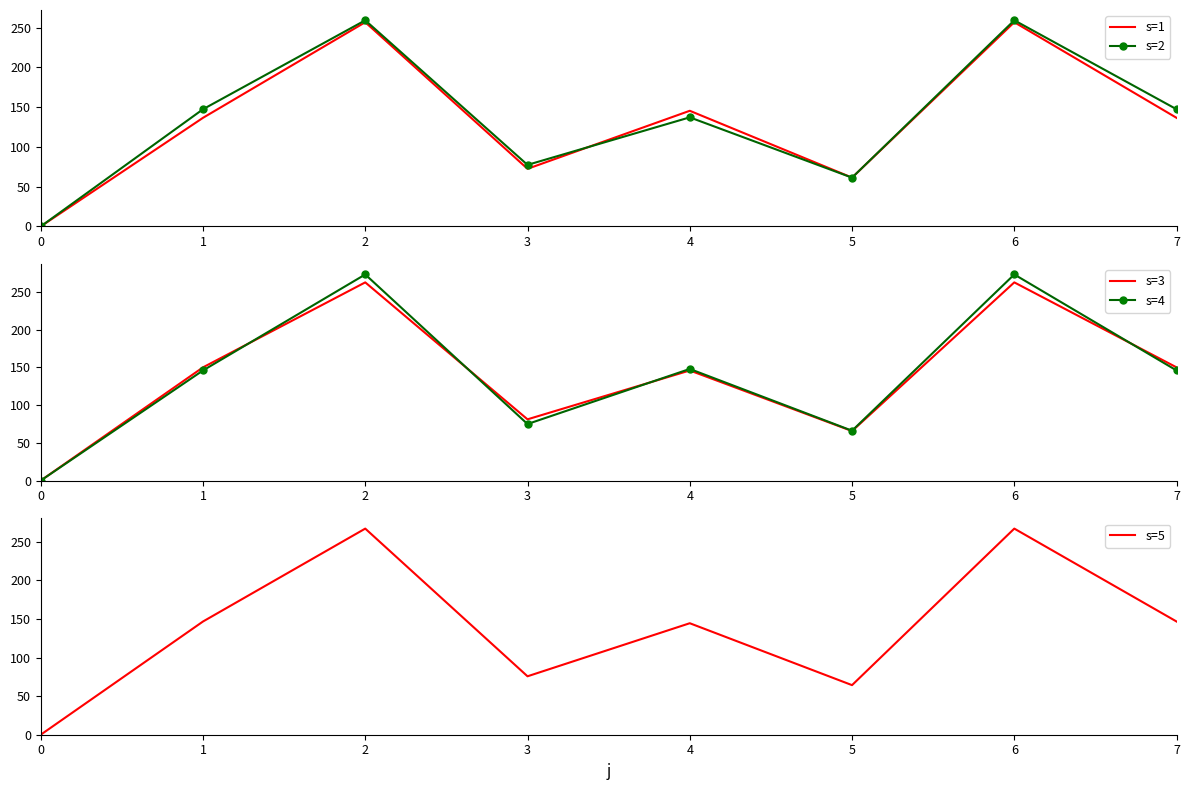

The s=1 series shows 256.9 at 6. True or false?

True